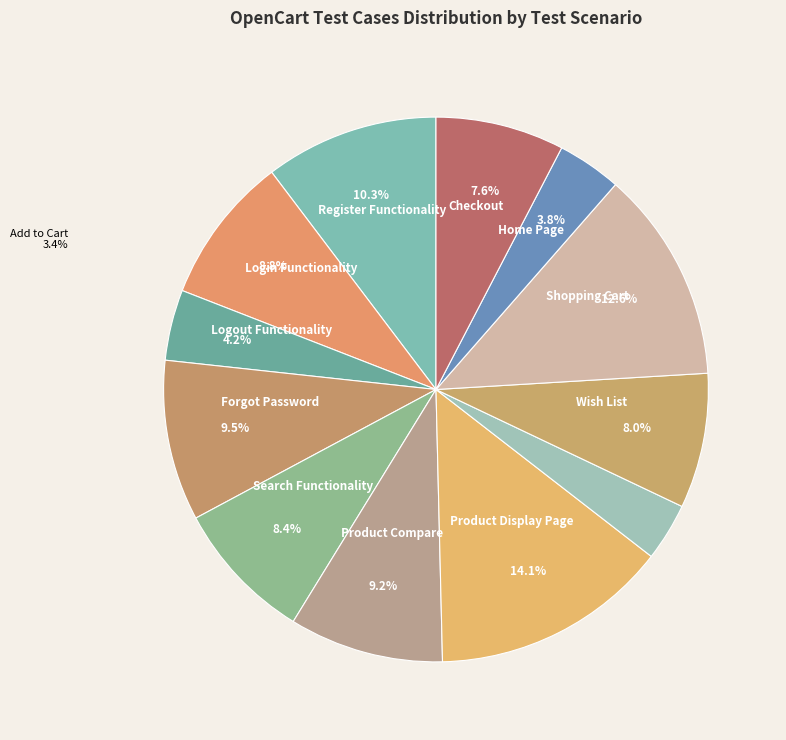

What is the ratio of the value at Search Functionality to the value at Product Display Page?

0.6